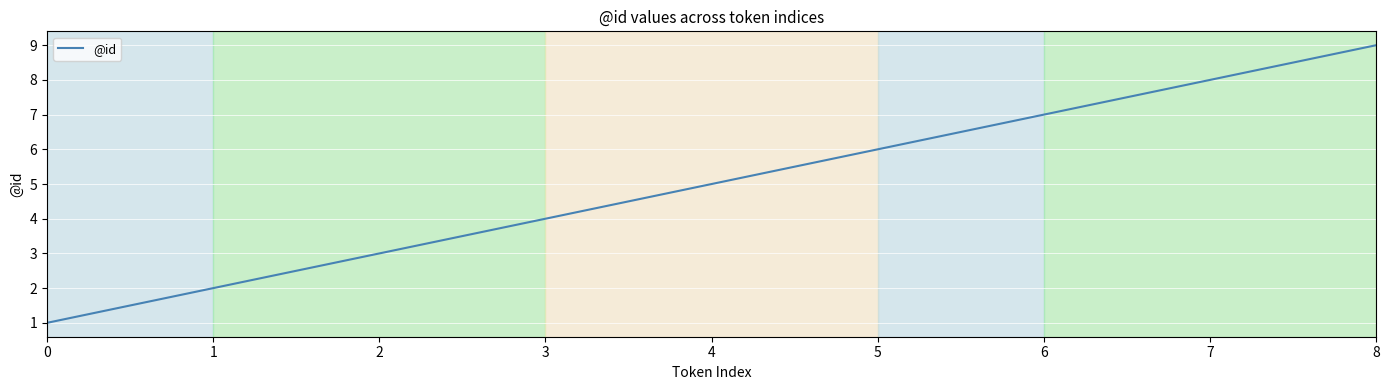

Does the chart display data point markers on the line(s)?

No